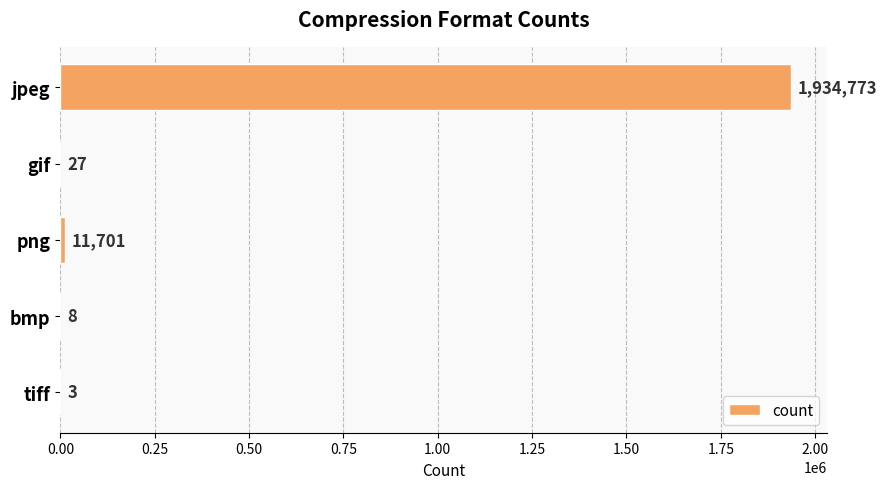

Where is the data nearest to the value 967388?

png